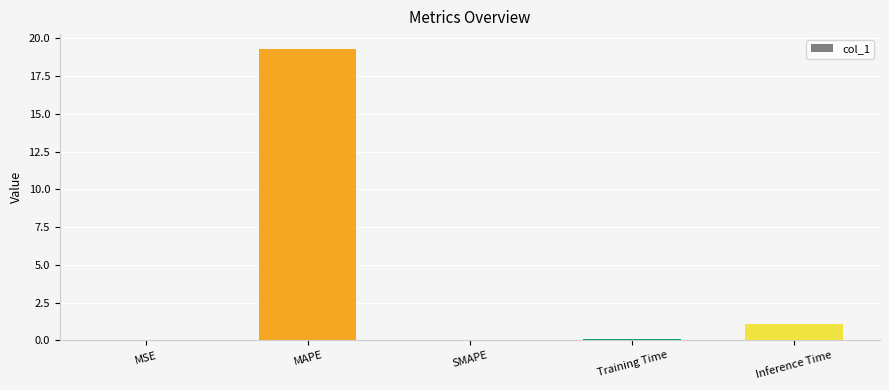

Between MAPE and Inference Time, which is larger?

MAPE